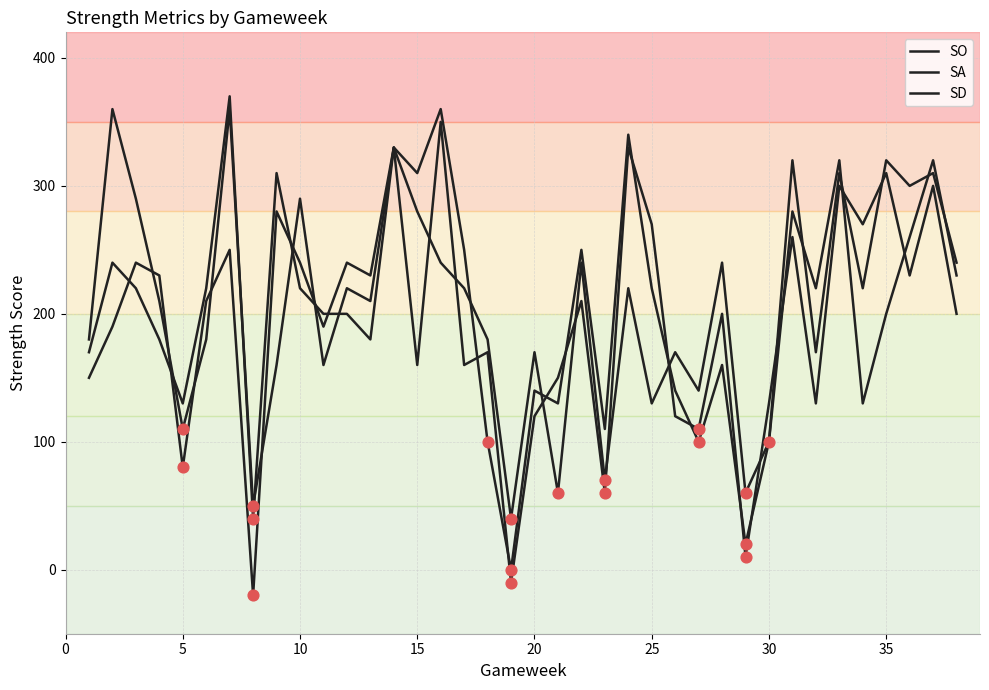

How many lines are shown in the chart?

3